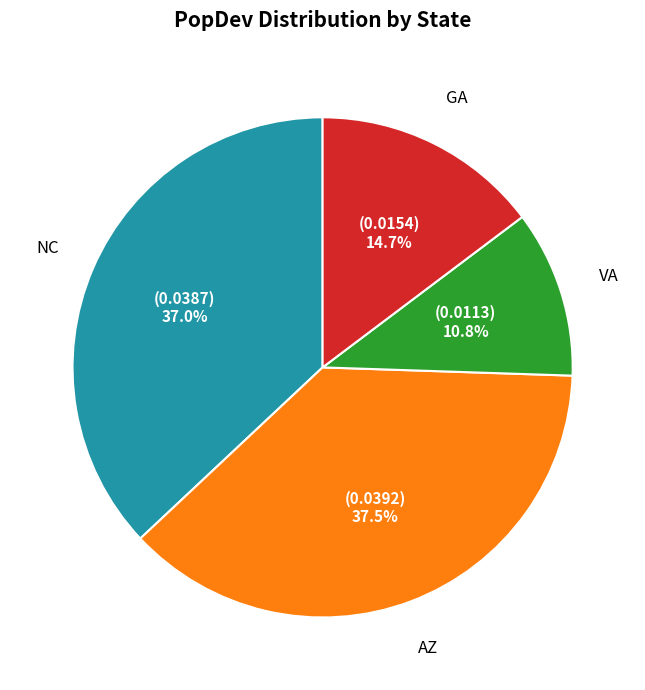

Which slice is the smallest?

VA